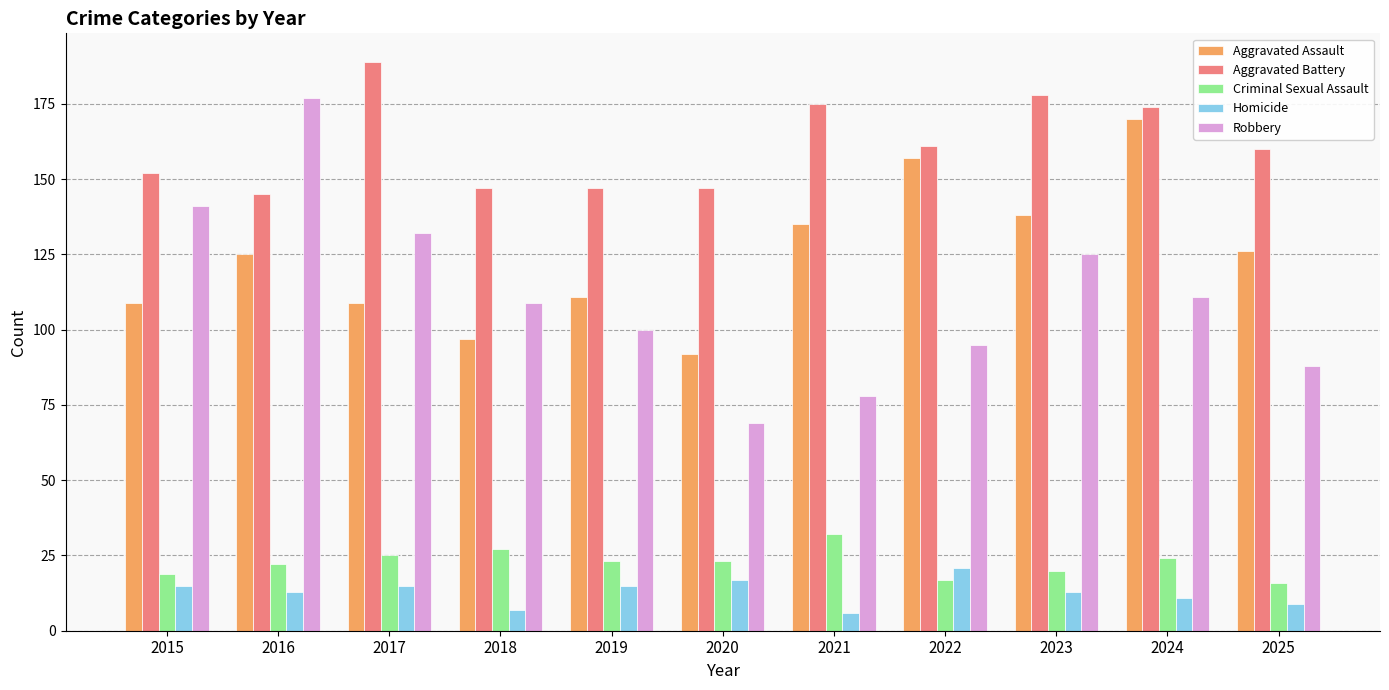

True or false: Criminal Sexual Assault has a value of 27 at 2018.

True